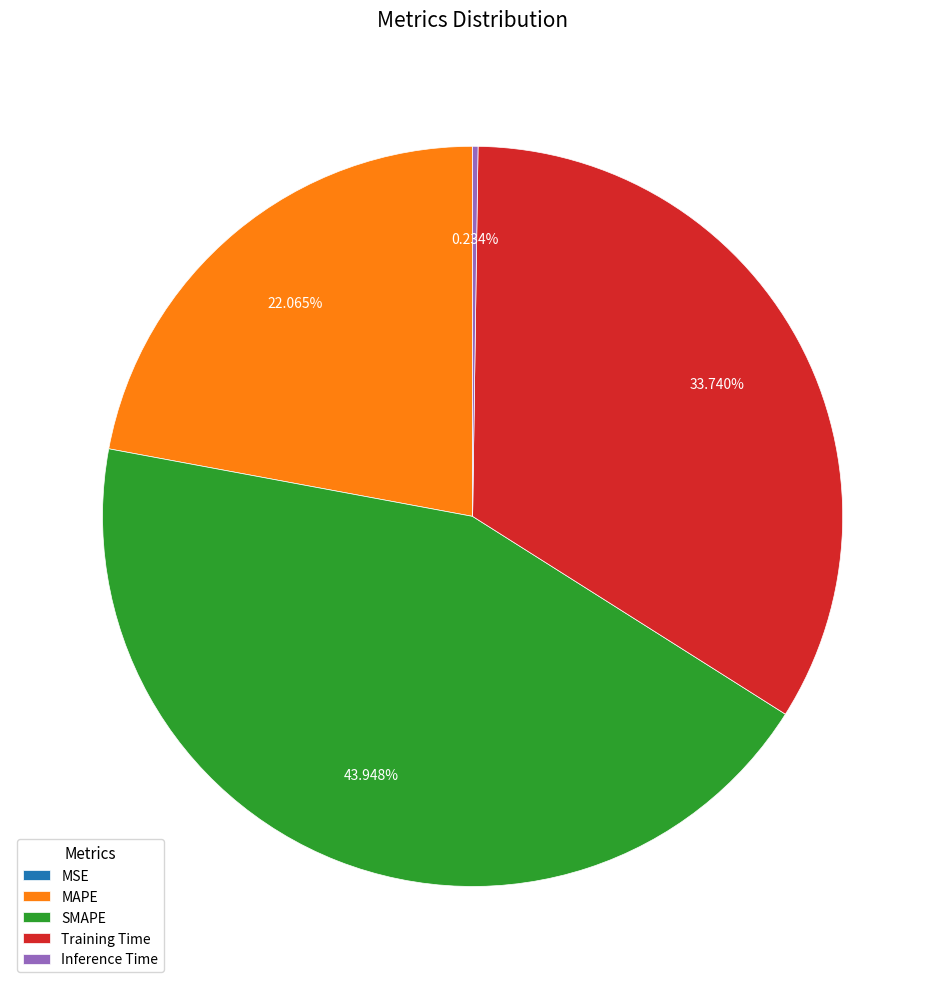

Is there a majority slice in this chart?

No